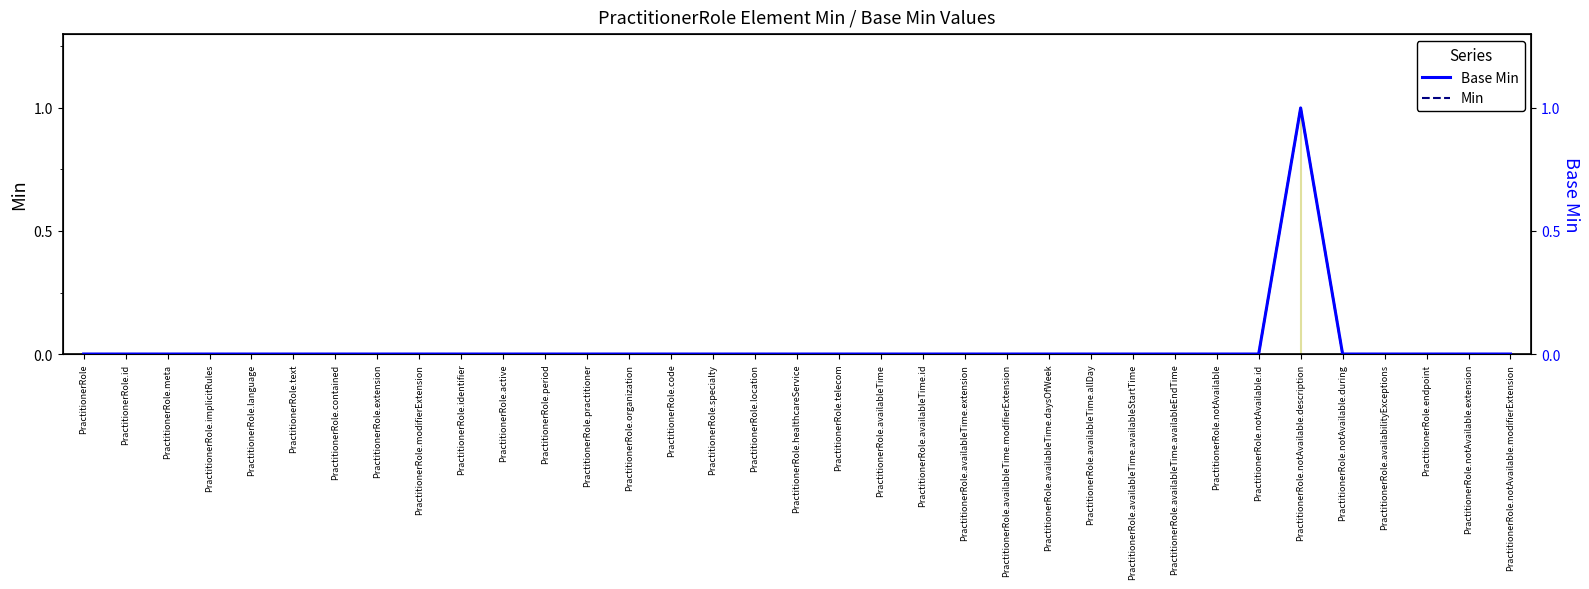

Where is the first local maximum for Min?

PractitionerRole.notAvailable.description